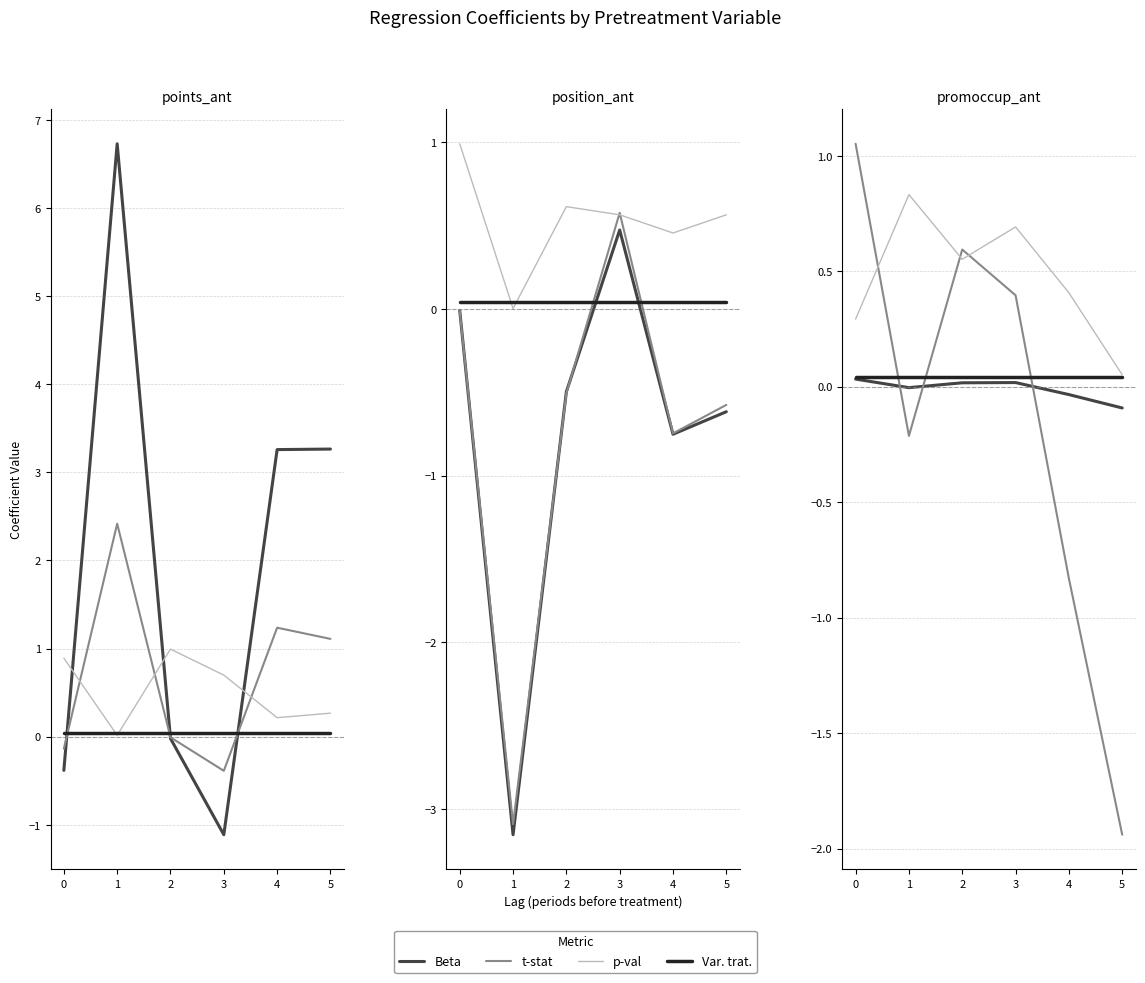

How many values in Beta are below zero?

3